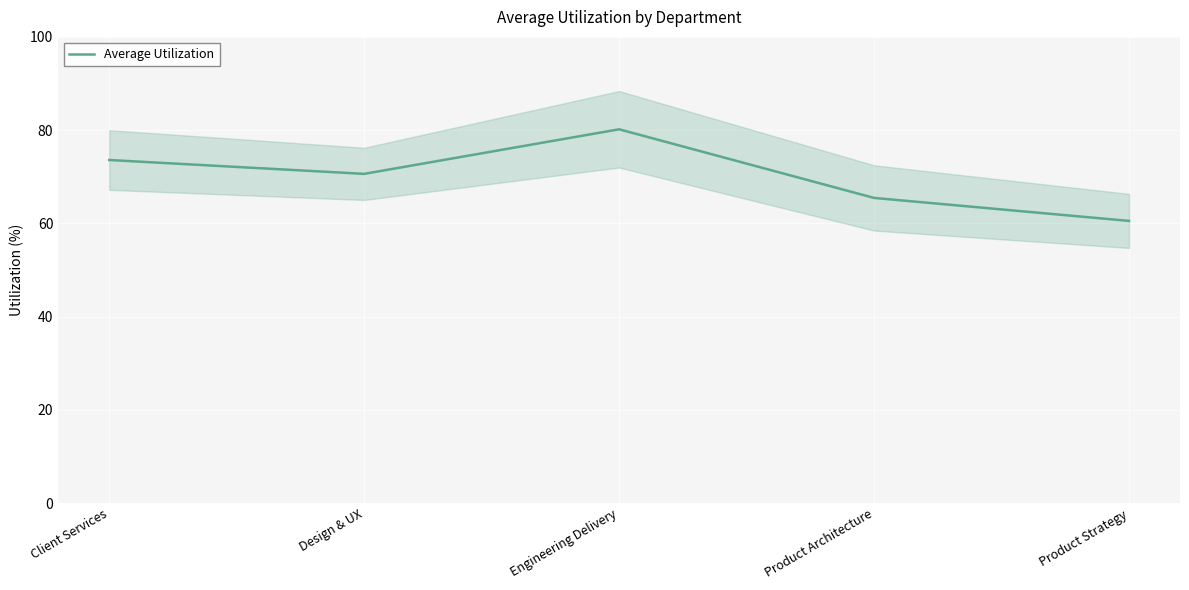

Between Product Strategy and Product Architecture, which is larger?

Product Architecture